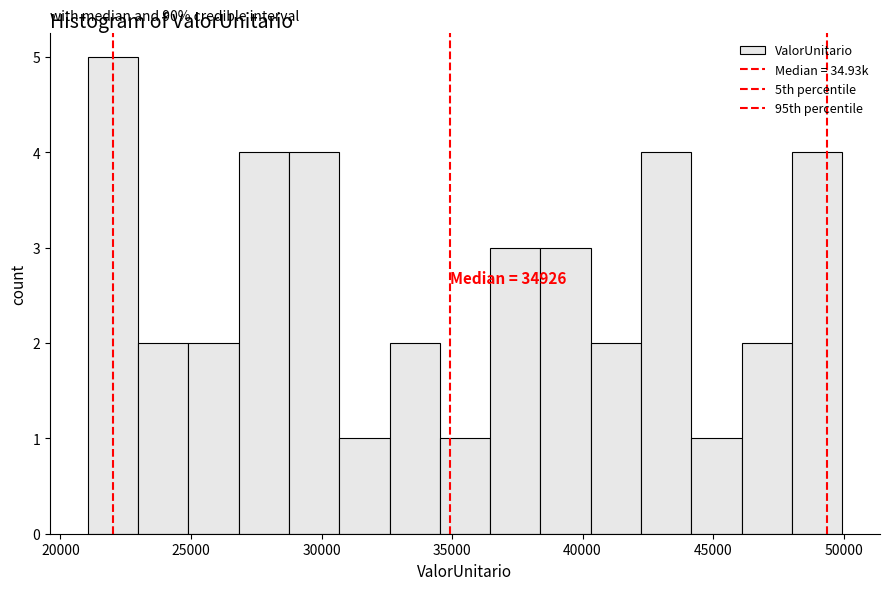

Around what value on the x-axis is the tallest bar? Give the approximate position of its centre, as read against the axis.

22000